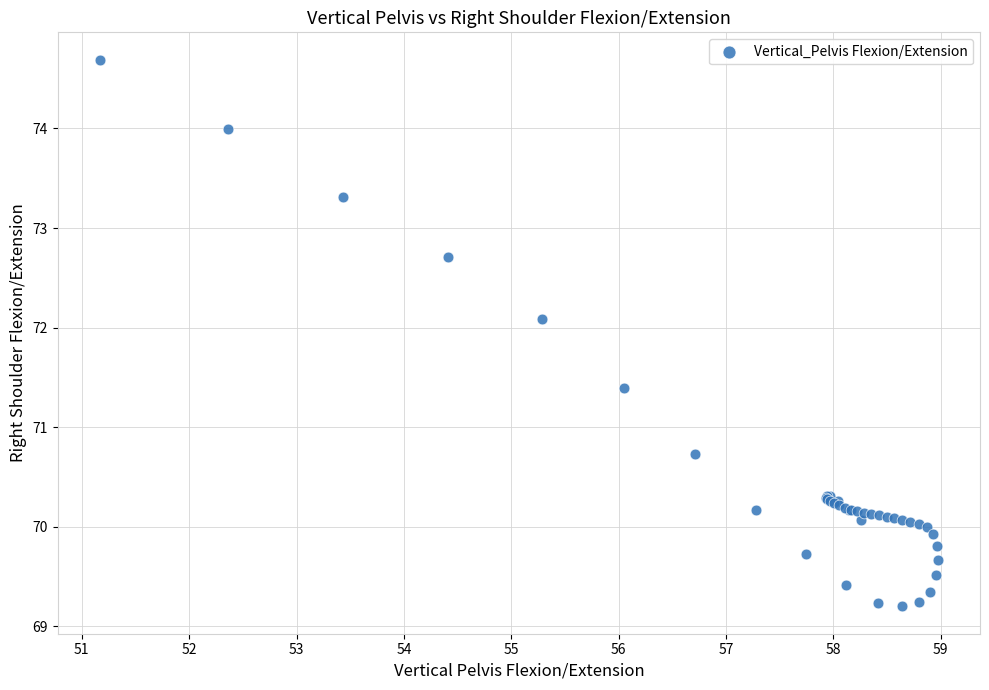

What Y value in the scatter plot is closest to 71?

70.7